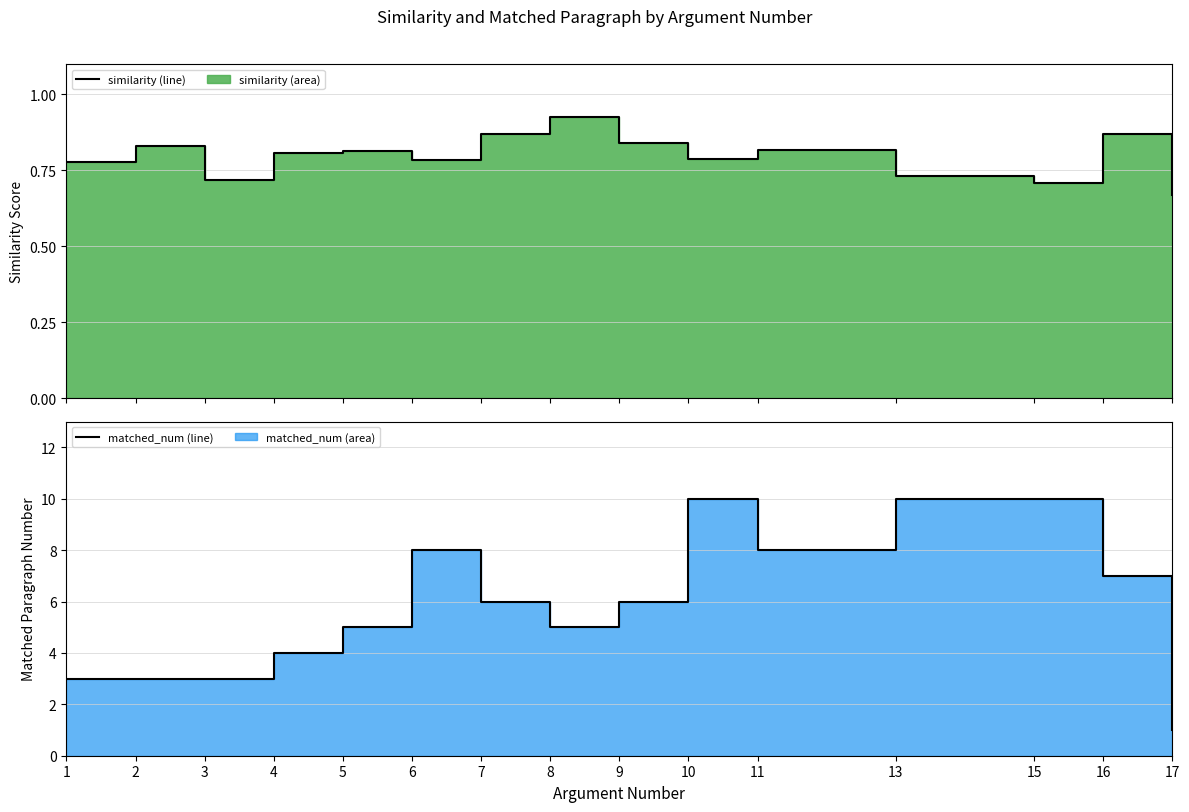

How many categories are shown in the chart?

15